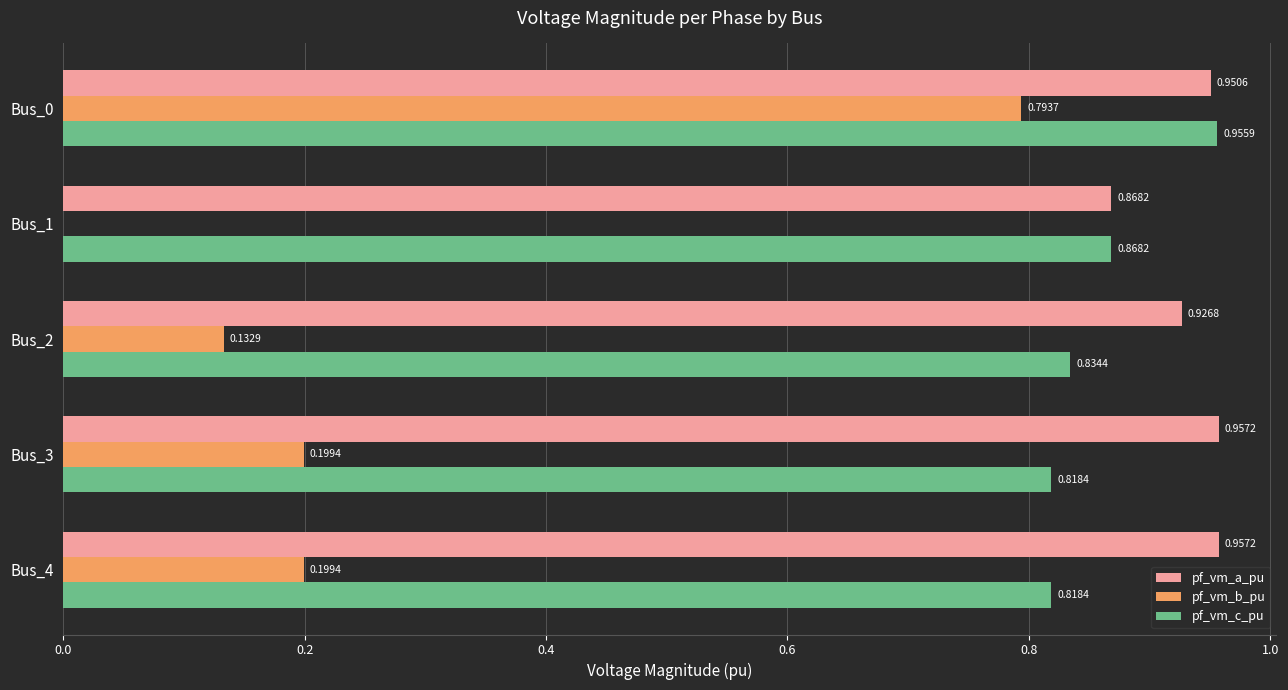

Between Bus_2 and Bus_3, which series saw the biggest shift?

pf_vm_b_pu